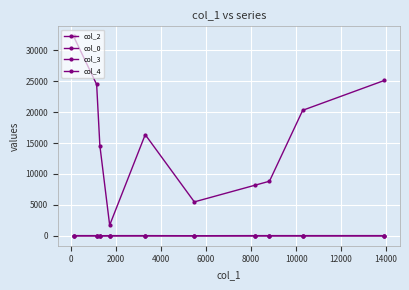

Count the number of categories in the chart.

10